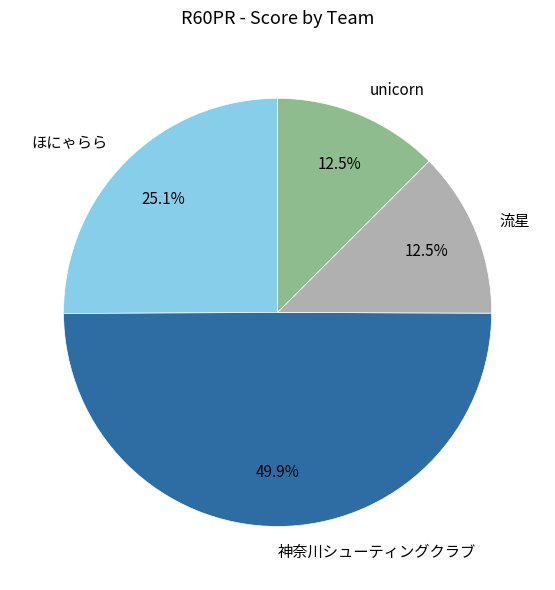

What is the largest slice in the pie chart?

神奈川シューティングクラブ